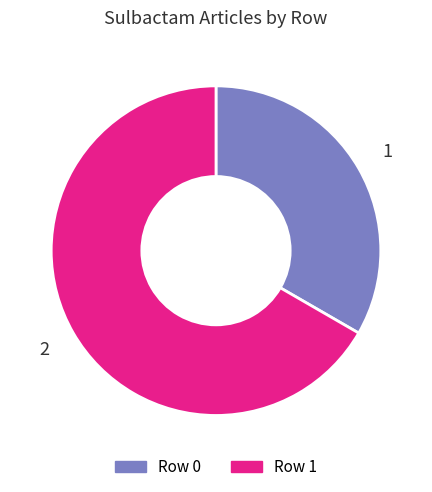

Which has a higher value, Row 1 or Row 0?

Row 1